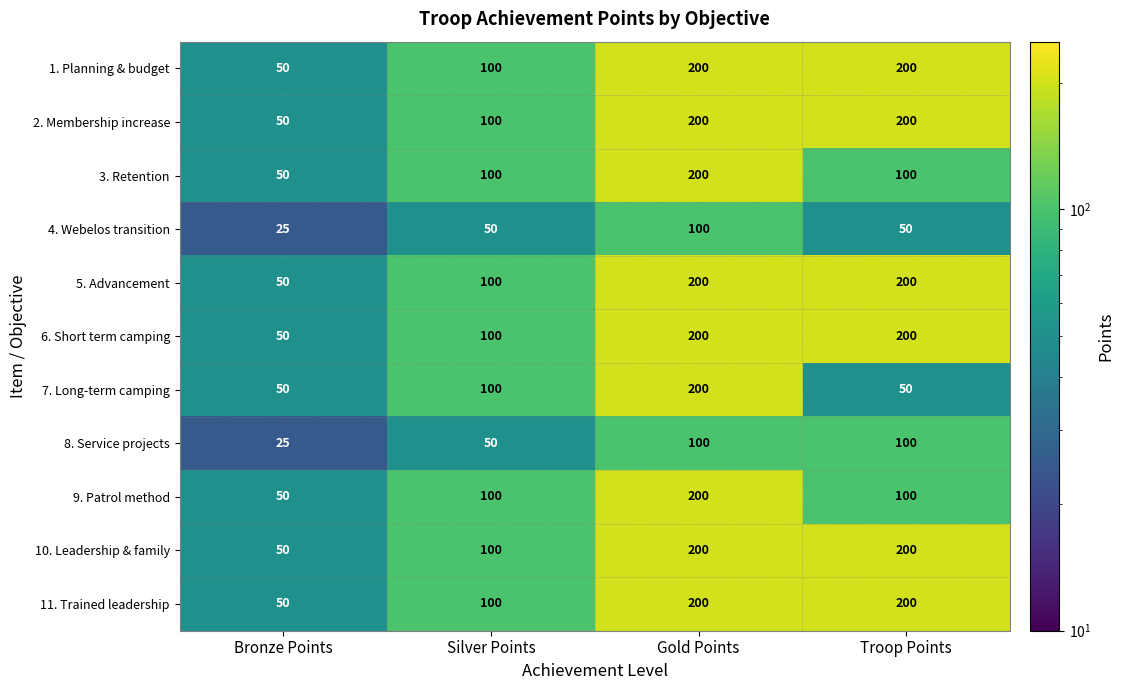

How many values in the 7. Long-term camping series are below 100?

2